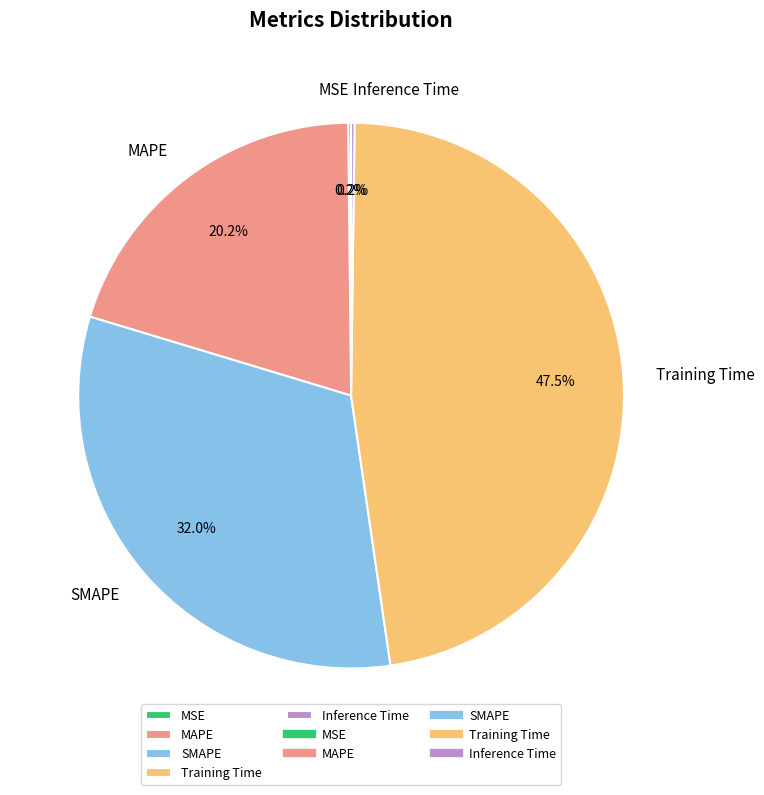

True or false: SMAPE accounts for 23% of the total.

False